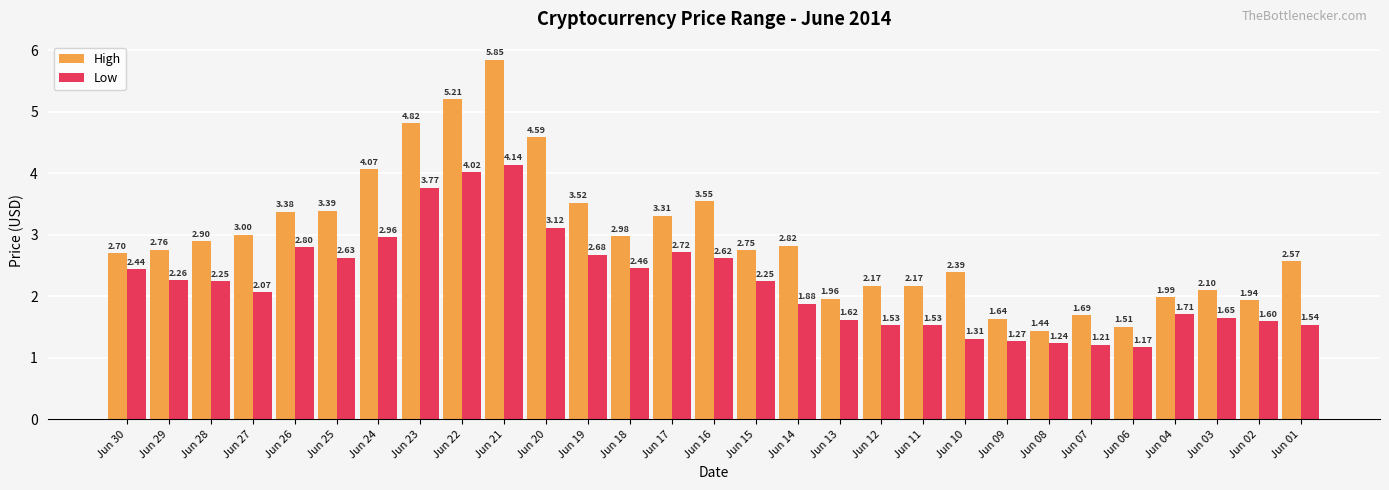

At Jun 29, list the series in order from smallest to largest.

Low, High